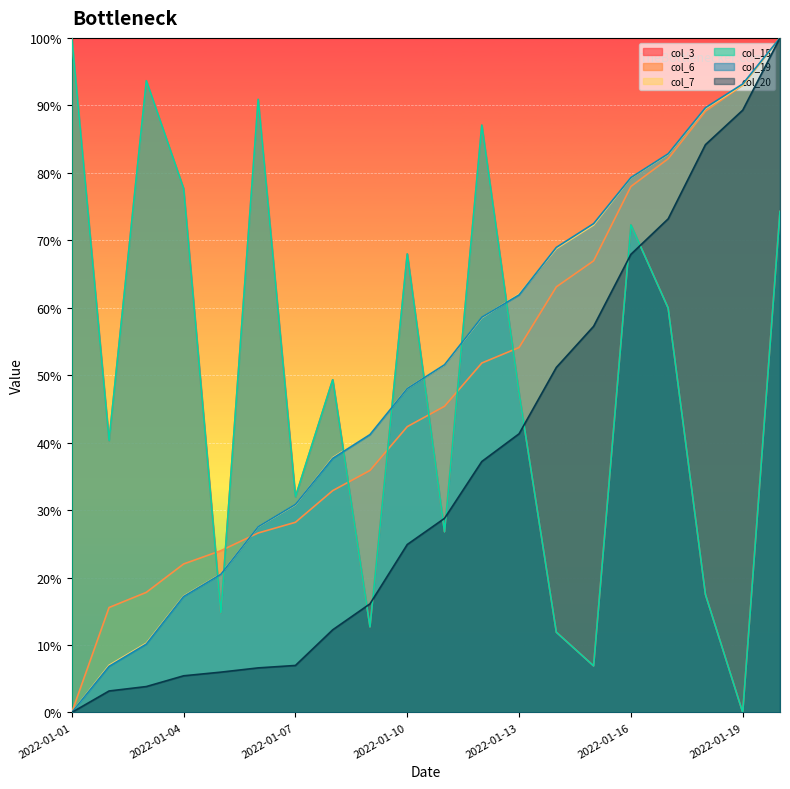

How many data points in col_20 are above 28?

10